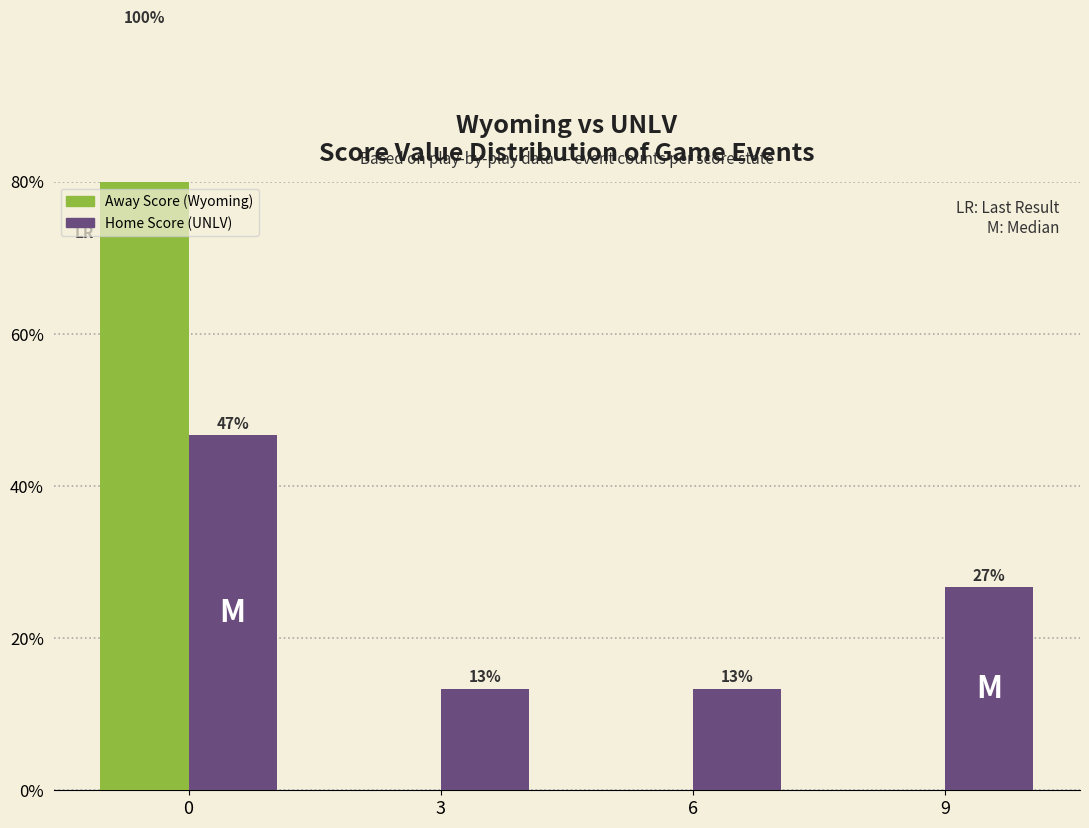

Is the value of Away Score (Wyoming) at 9 greater than the value of Home Score (UNLV) at 9?

No